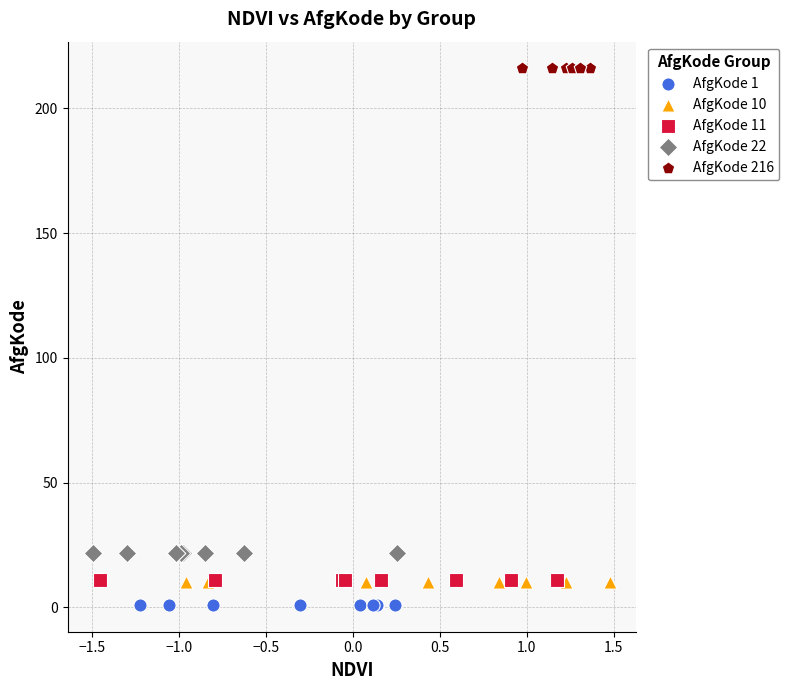

Which series contains the highest Y value?

AfgKode 216